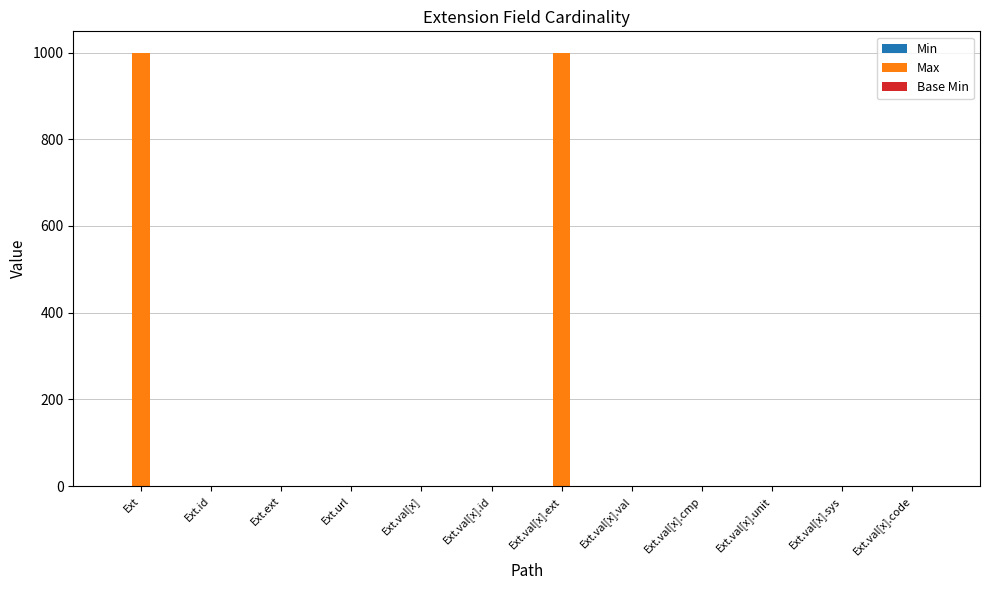

Is it true that Max equals 999 at Ext?

True